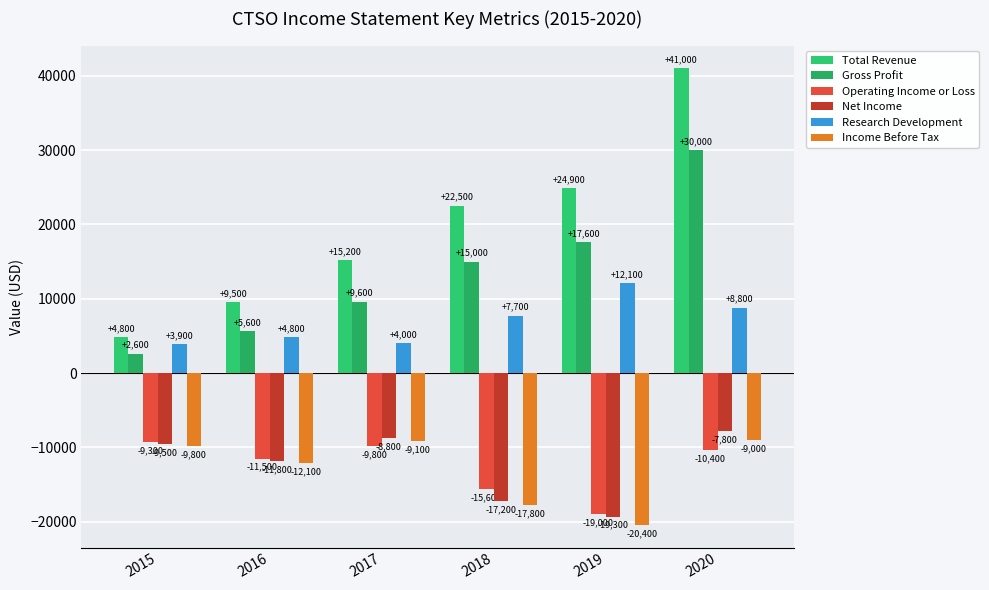

What is the smallest value displayed?

-20400